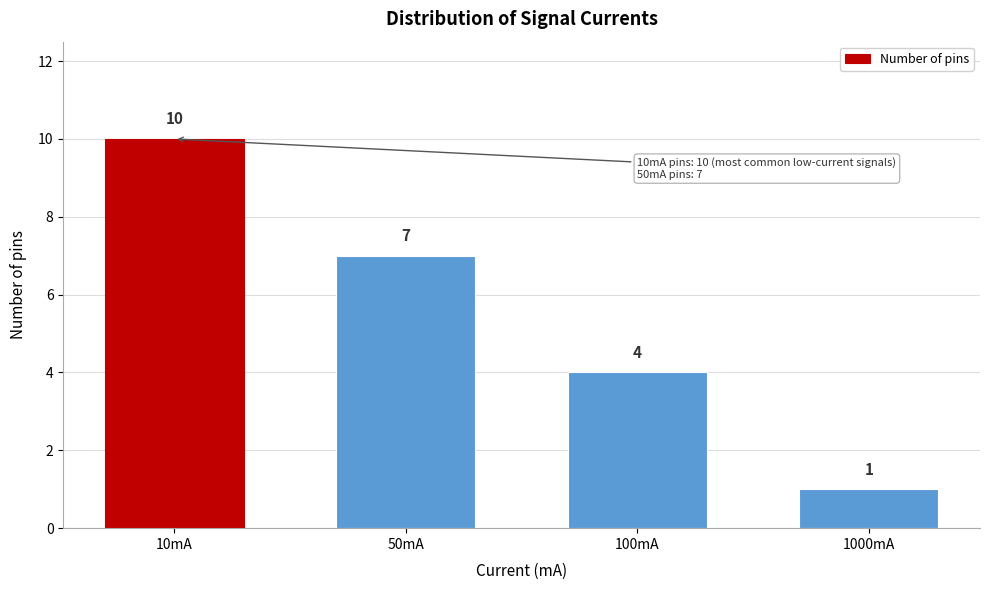

Reading left to right, list all the values displayed in this chart.

10mA=10	50mA=7	100mA=4	1000mA=1